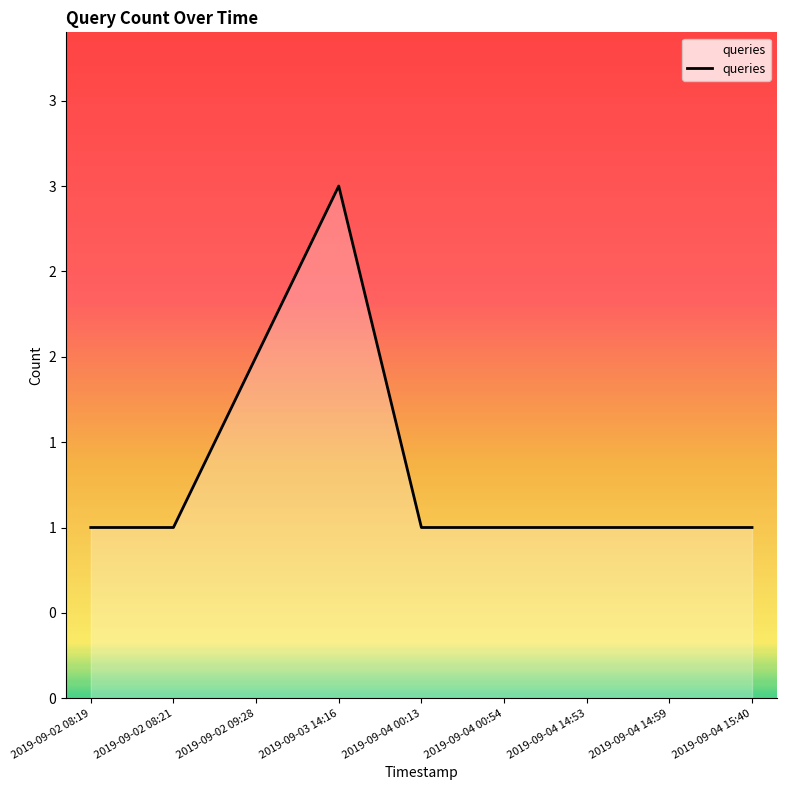

The value at 2019-09-04 14:59 is 1. True or false?

True